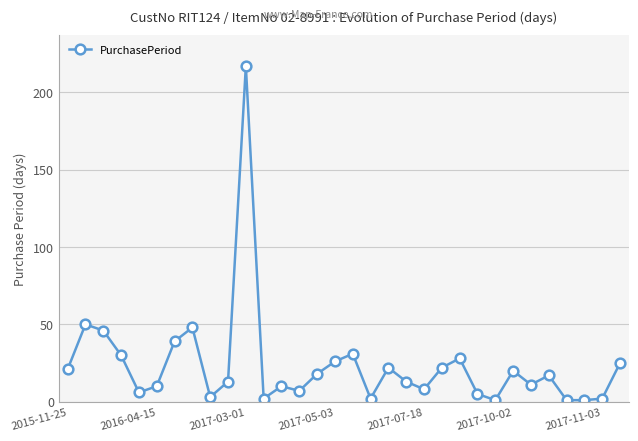

What is the sum of all values?

755